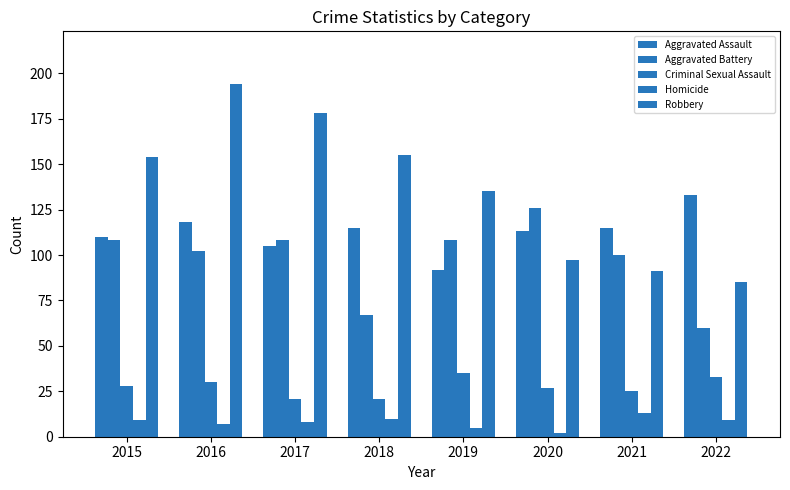

At 2017, list the series in order from largest to smallest.

Robbery, Aggravated Battery, Aggravated Assault, Criminal Sexual Assault, Homicide